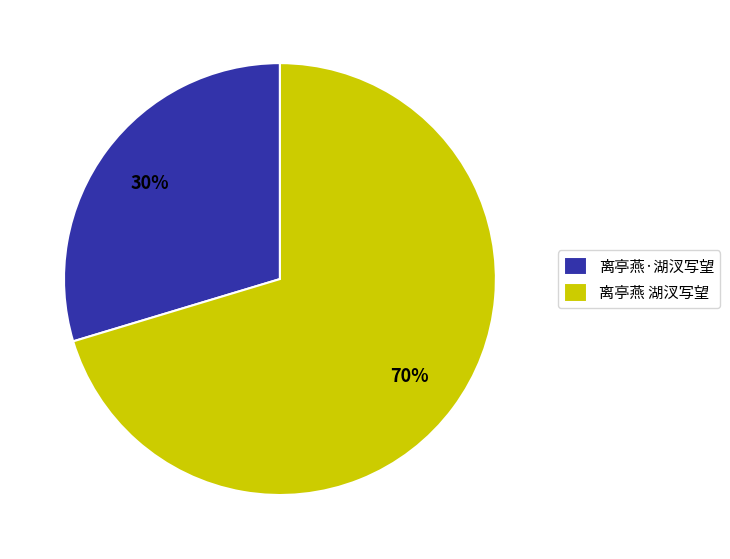

Does 离亭燕·湖汊写望 represent more than half of the total?

No